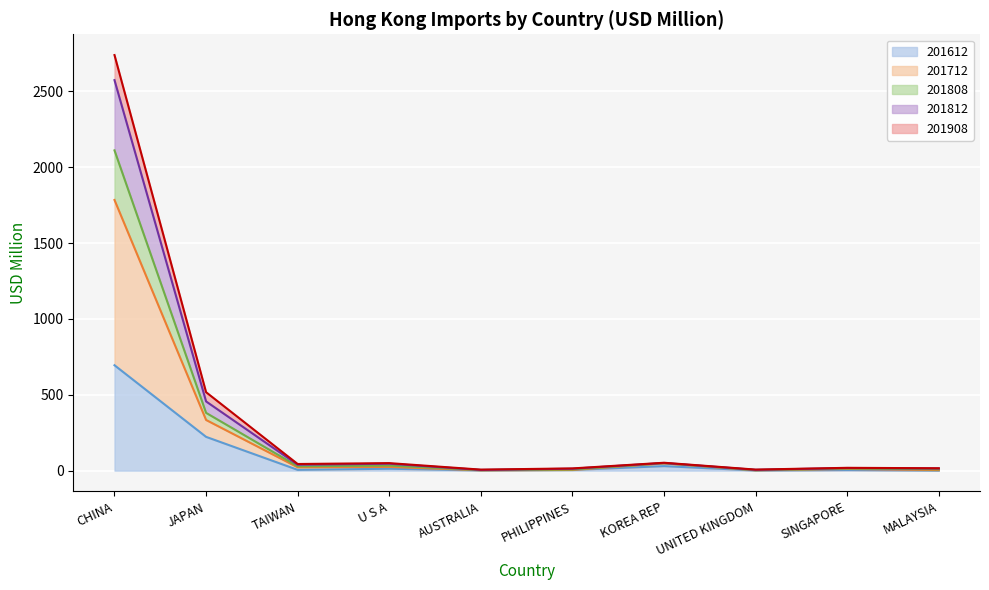

Is the value of 201908 at CHINA greater than the value of 201812 at UNITED KINGDOM?

Yes